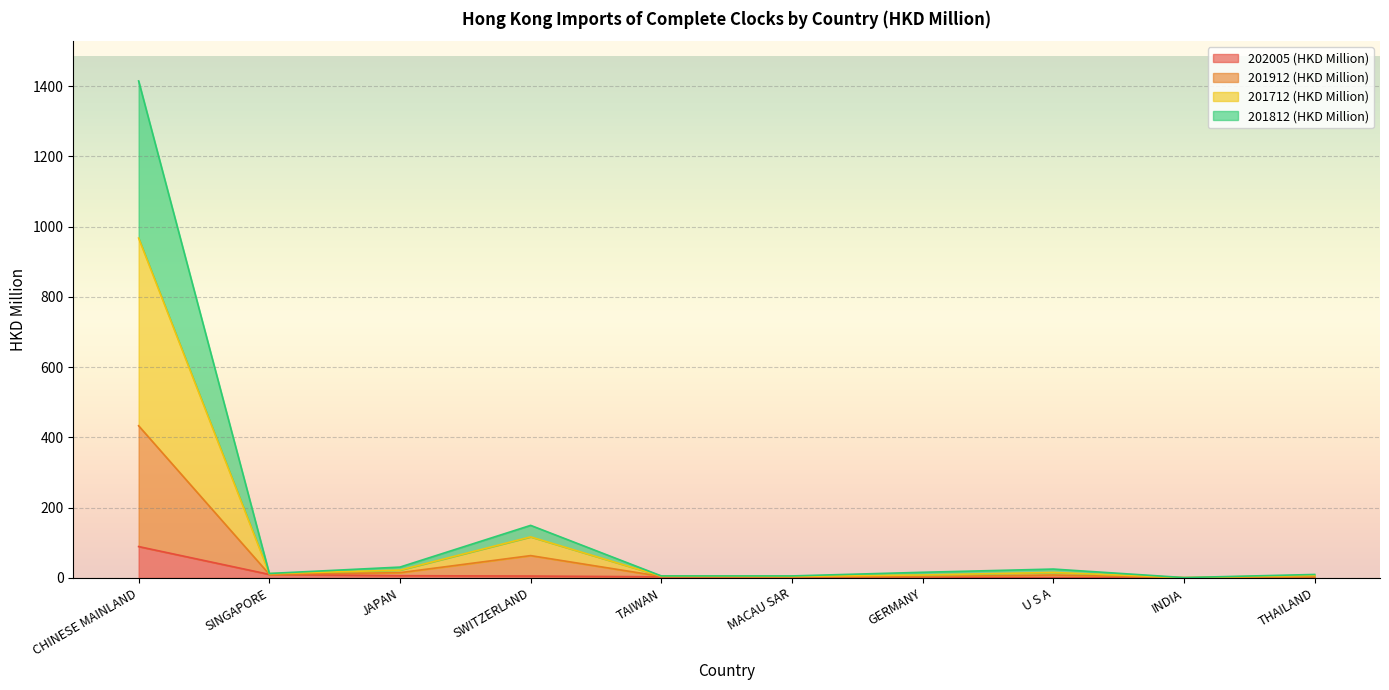

True or false: 201712 (HKD Million) has a value of 5.8 at TAIWAN.

True